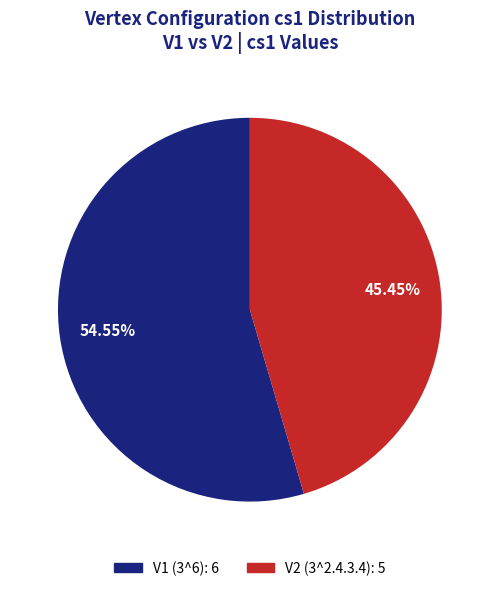

How many segments does this pie chart have?

2